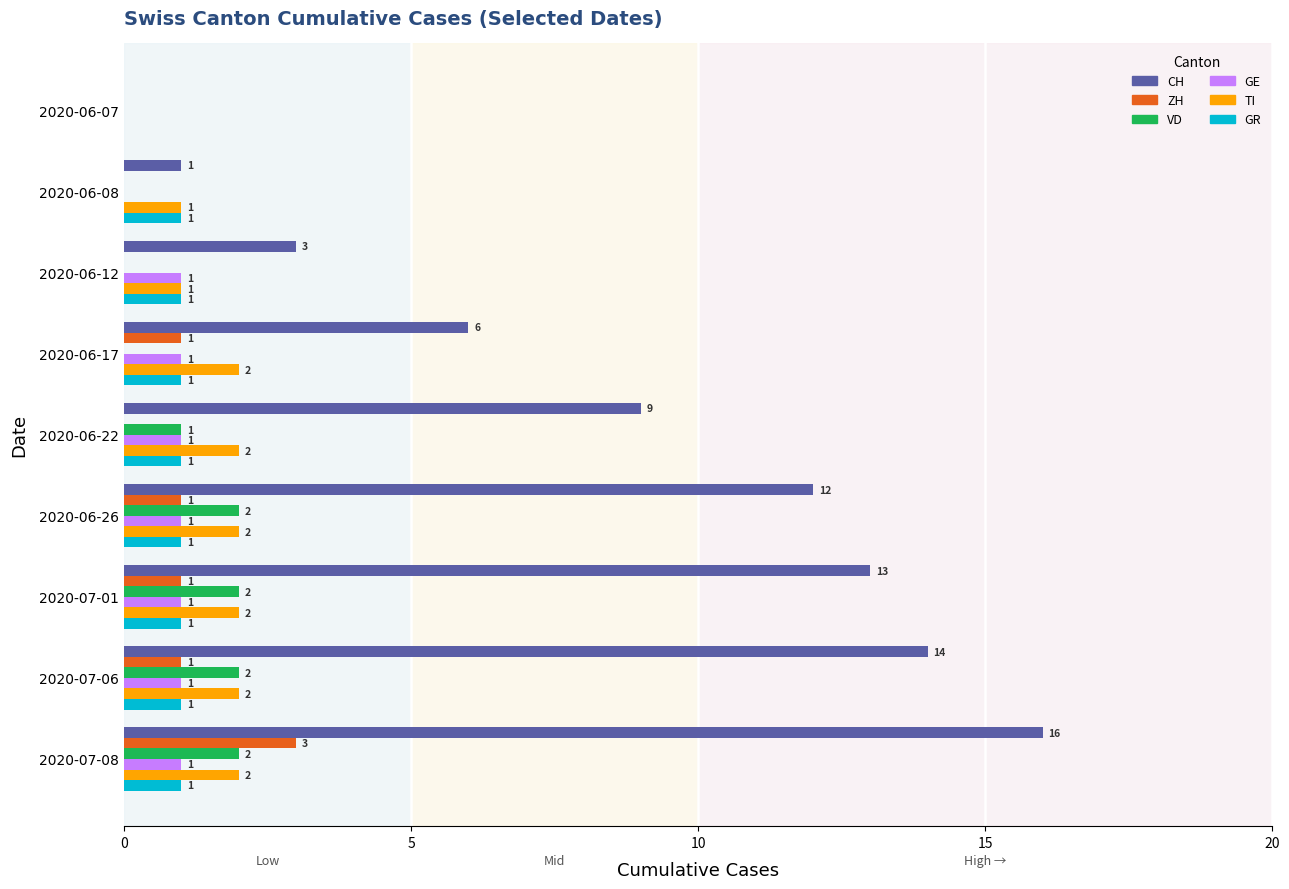

At which label is CH closest to 8?

2020-06-22